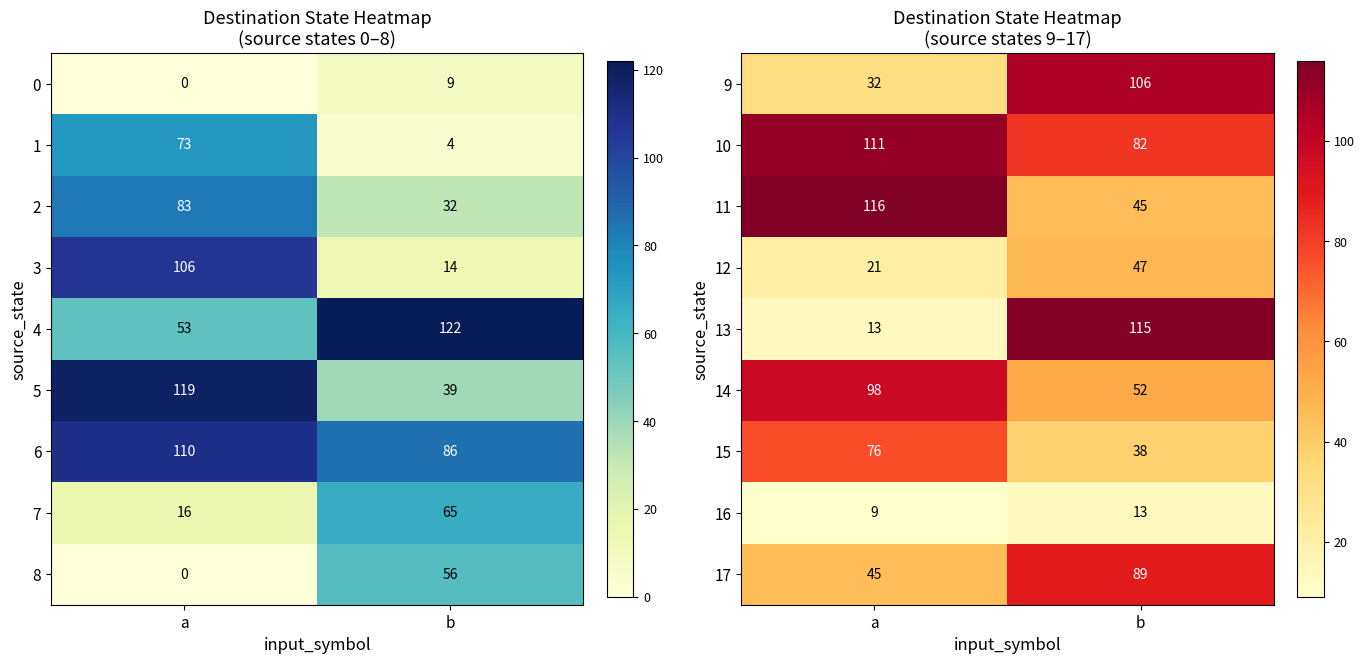

List the labels in order of 10 value, smallest first.

b, a